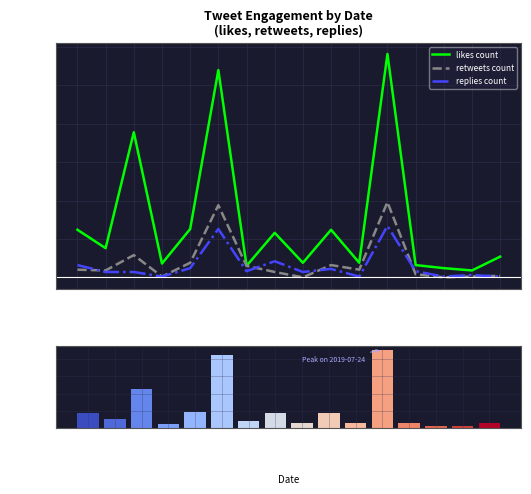

What is the sum of the Total engagement values at 2019-07-26 and 2019-07-21?

102